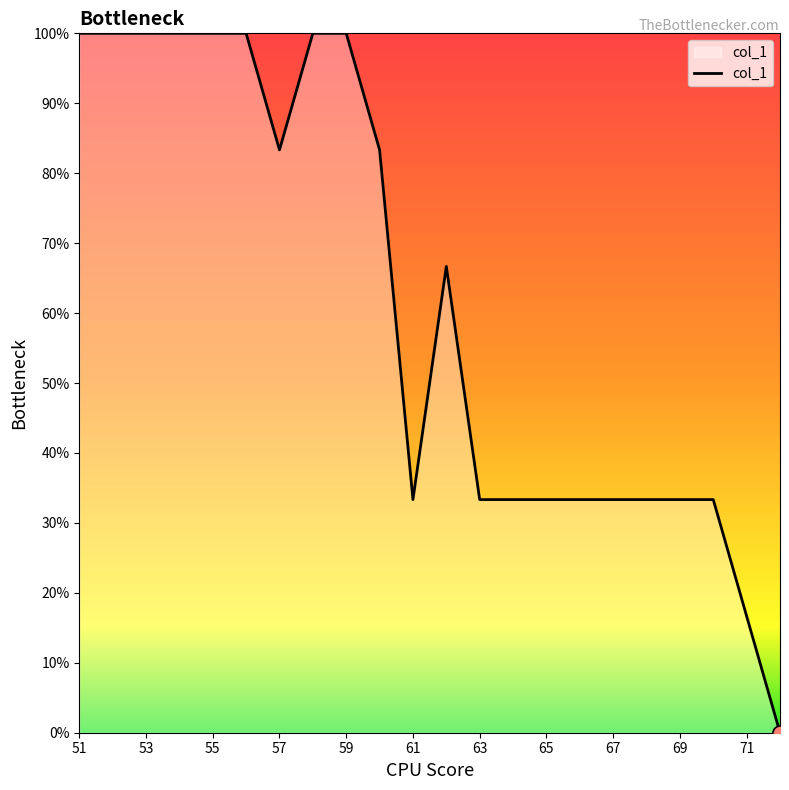

What is the maximum value shown in the chart?

100.0